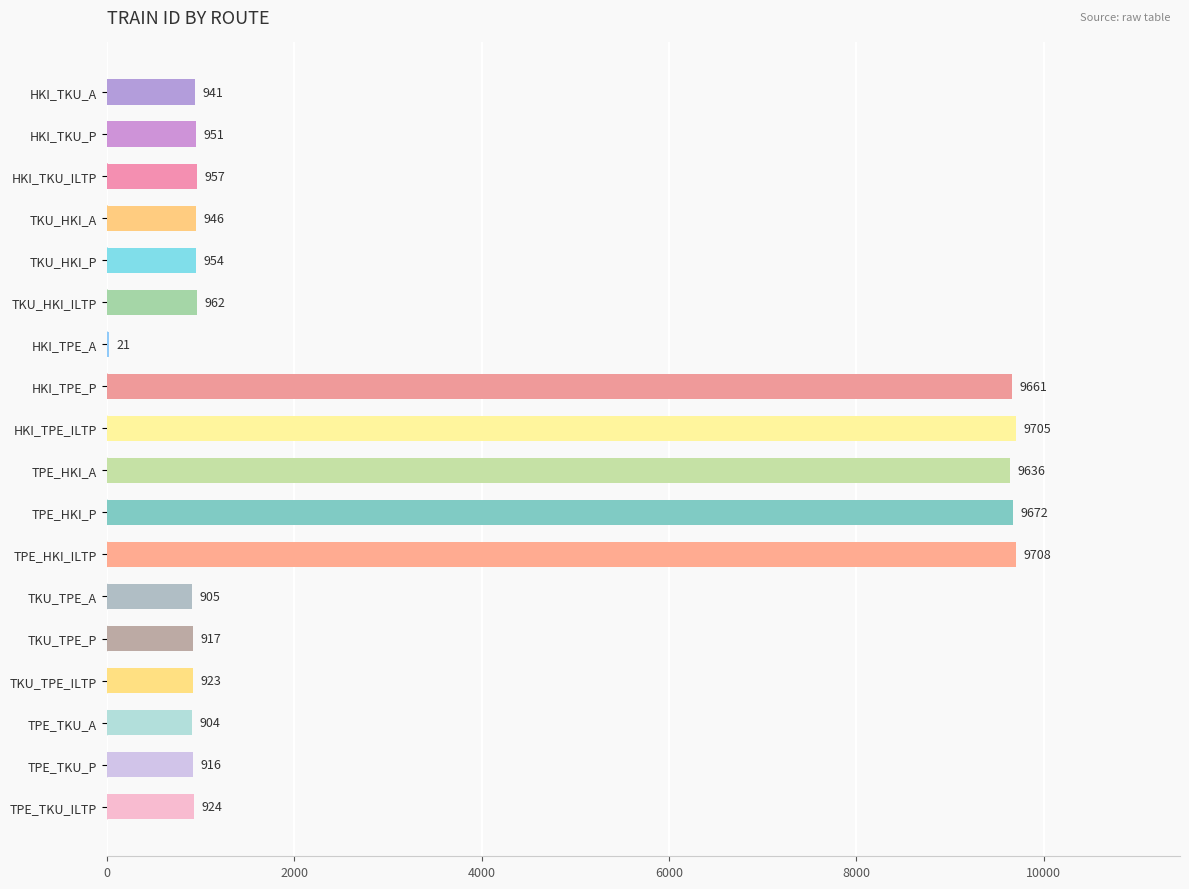

At which category does the chart reach its peak across all series?

TPE_HKI_ILTP